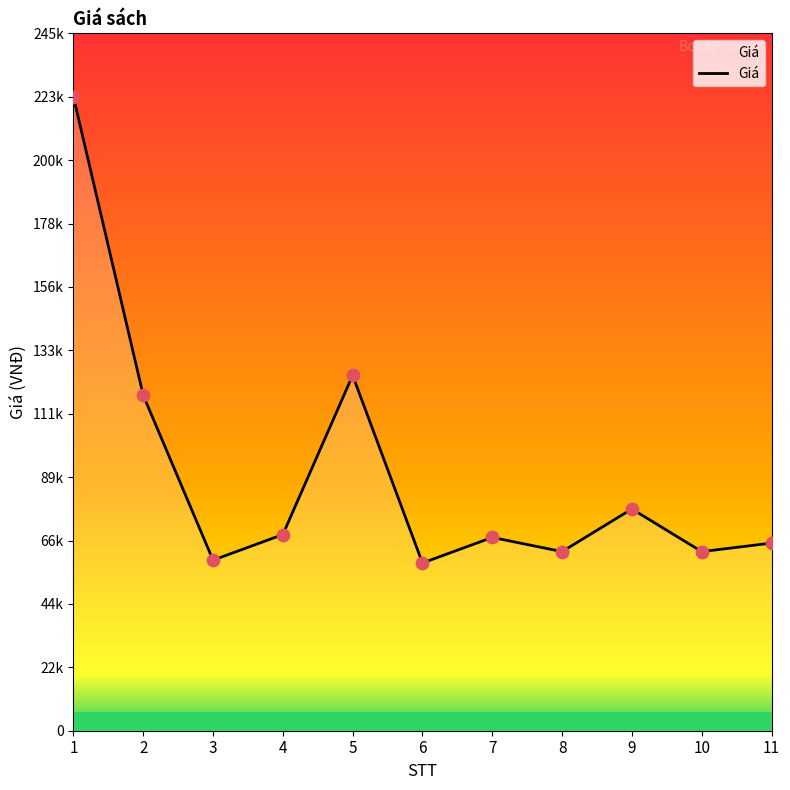

Approximately how many times larger is the value at 5 compared to 8?

2.0